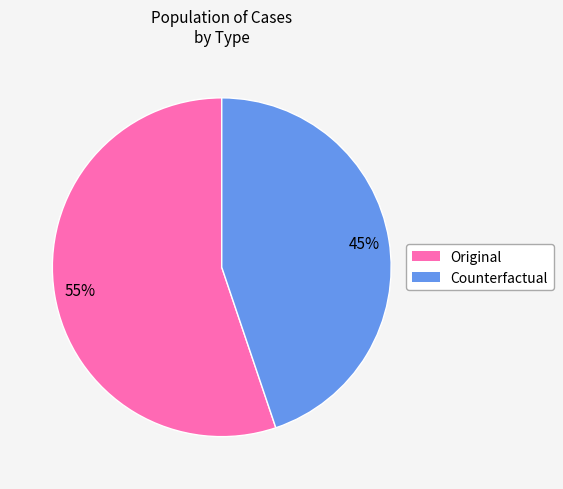

How many segments does this pie chart have?

2